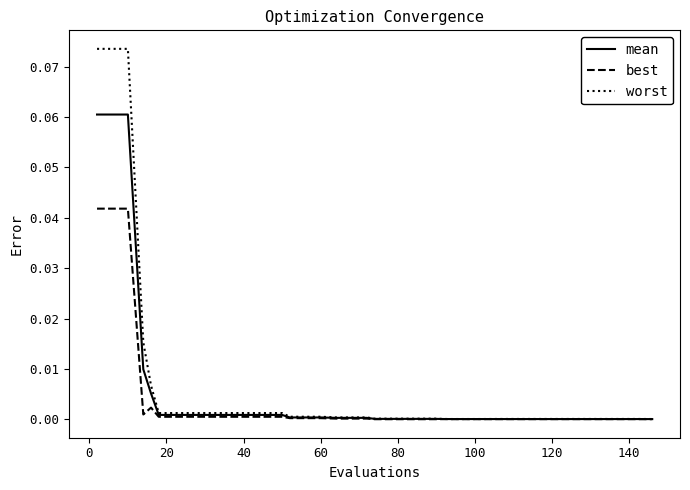

Which series has the widest spread of values?

worst